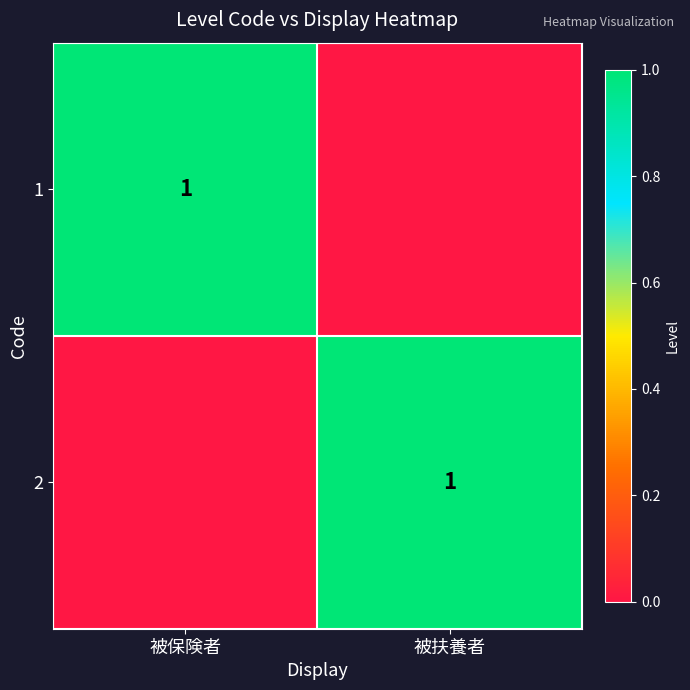

The value of 1 at 被保険者 is 0. True or false?

False